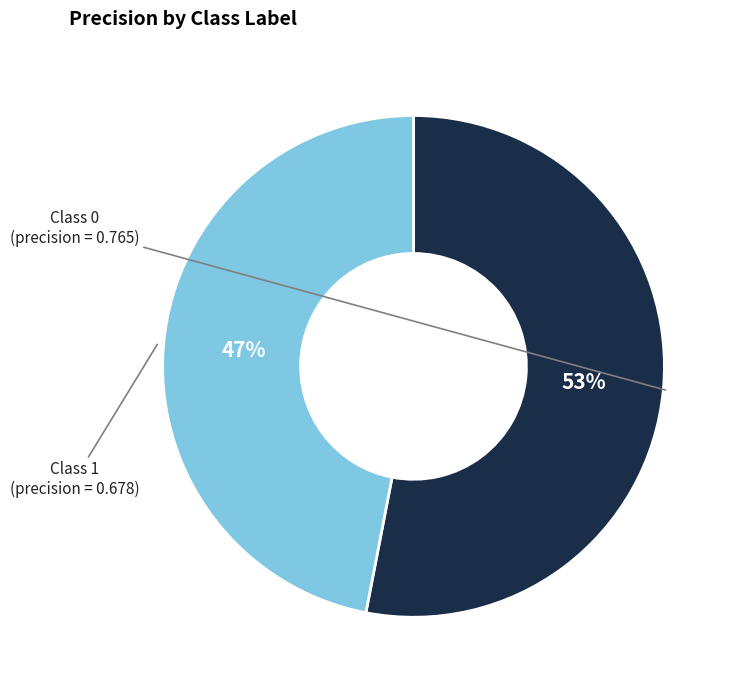

To the nearest percent, what is the difference between the largest and smallest slice percentages?

6%